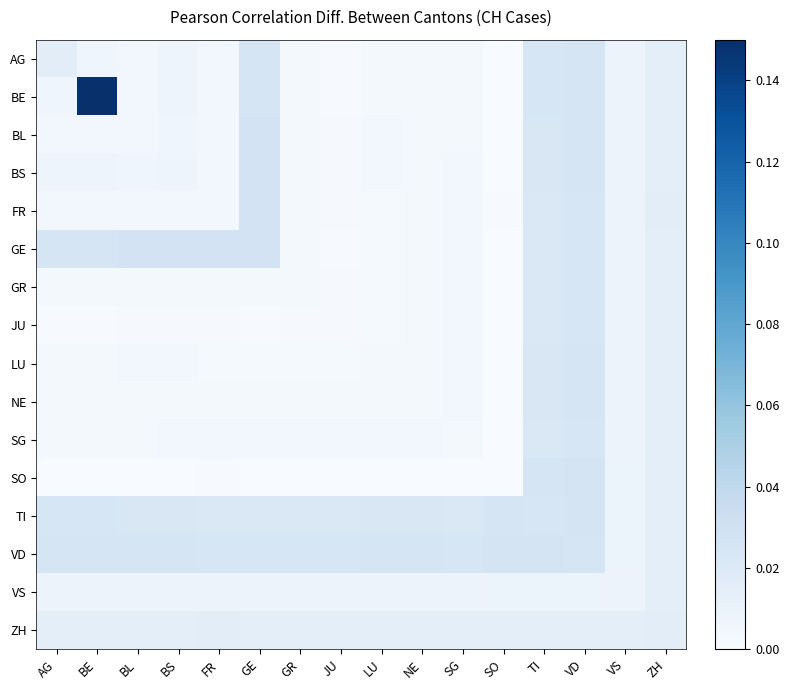

Reading right to left, what are all the values shown in this chart?

AG: ZH=0.0	VS=0.0	VD=0.0	TI=0.0	SO=0.0	SG=0.0	NE=0.0	LU=0.0	JU=0.0	GR=0.0	GE=0.0	FR=0.0	BS=0.0	BL=0.0	BE=0.0	AG=0.0
BE: ZH=0.0	VS=0.0	VD=0.0	TI=0.0	SO=0.0	SG=0.0	NE=0.0	LU=0.0	JU=0.0	GR=0.0	GE=0.0	FR=0.0	BS=0.0	BL=0.0	BE=0.1	AG=0.0
BL: ZH=0.0	VS=0.0	VD=0.0	TI=0.0	SO=0.0	SG=0.0	NE=0.0	LU=0.0	JU=0.0	GR=0.0	GE=0.0	FR=0.0	BS=0.0	BL=0.0	BE=0.0	AG=0.0
BS: ZH=0.0	VS=0.0	VD=0.0	TI=0.0	SO=0.0	SG=0.0	NE=0.0	LU=0.0	JU=0.0	GR=0.0	GE=0.0	FR=0.0	BS=0.0	BL=0.0	BE=0.0	AG=0.0
FR: ZH=0.0	VS=0.0	VD=0.0	TI=0.0	SO=0.0	SG=0.0	NE=0.0	LU=0.0	JU=0.0	GR=0.0	GE=0.0	FR=0.0	BS=0.0	BL=0.0	BE=0.0	AG=0.0
GE: ZH=0.0	VS=0.0	VD=0.0	TI=0.0	SO=0.0	SG=0.0	NE=0.0	LU=0.0	JU=0.0	GR=0.0	GE=0.0	FR=0.0	BS=0.0	BL=0.0	BE=0.0	AG=0.0
GR: ZH=0.0	VS=0.0	VD=0.0	TI=0.0	SO=0.0	SG=0.0	NE=0.0	LU=0.0	JU=0.0	GR=0.0	GE=0.0	FR=0.0	BS=0.0	BL=0.0	BE=0.0	AG=0.0
JU: ZH=0.0	VS=0.0	VD=0.0	TI=0.0	SO=0.0	SG=0.0	NE=0.0	LU=0.0	JU=0.0	GR=0.0	GE=0.0	FR=0.0	BS=0.0	BL=0.0	BE=0.0	AG=0.0
LU: ZH=0.0	VS=0.0	VD=0.0	TI=0.0	SO=0.0	SG=0.0	NE=0.0	LU=0.0	JU=0.0	GR=0.0	GE=0.0	FR=0.0	BS=0.0	BL=0.0	BE=0.0	AG=0.0
NE: ZH=0.0	VS=0.0	VD=0.0	TI=0.0	SO=0.0	SG=0.0	NE=0.0	LU=0.0	JU=0.0	GR=0.0	GE=0.0	FR=0.0	BS=0.0	BL=0.0	BE=0.0	AG=0.0
SG: ZH=0.0	VS=0.0	VD=0.0	TI=0.0	SO=0.0	SG=0.0	NE=0.0	LU=0.0	JU=0.0	GR=0.0	GE=0.0	FR=0.0	BS=0.0	BL=0.0	BE=0.0	AG=0.0
SO: ZH=0.0	VS=0.0	VD=0.0	TI=0.0	SO=0.0	SG=0.0	NE=0.0	LU=0.0	JU=0.0	GR=0.0	GE=0.0	FR=0.0	BS=0.0	BL=0.0	BE=0.0	AG=0.0
TI: ZH=0.0	VS=0.0	VD=0.0	TI=0.0	SO=0.0	SG=0.0	NE=0.0	LU=0.0	JU=0.0	GR=0.0	GE=0.0	FR=0.0	BS=0.0	BL=0.0	BE=0.0	AG=0.0
VD: ZH=0.0	VS=0.0	VD=0.0	TI=0.0	SO=0.0	SG=0.0	NE=0.0	LU=0.0	JU=0.0	GR=0.0	GE=0.0	FR=0.0	BS=0.0	BL=0.0	BE=0.0	AG=0.0
VS: ZH=0.0	VS=0.0	VD=0.0	TI=0.0	SO=0.0	SG=0.0	NE=0.0	LU=0.0	JU=0.0	GR=0.0	GE=0.0	FR=0.0	BS=0.0	BL=0.0	BE=0.0	AG=0.0
ZH: ZH=0.0	VS=0.0	VD=0.0	TI=0.0	SO=0.0	SG=0.0	NE=0.0	LU=0.0	JU=0.0	GR=0.0	GE=0.0	FR=0.0	BS=0.0	BL=0.0	BE=0.0	AG=0.0